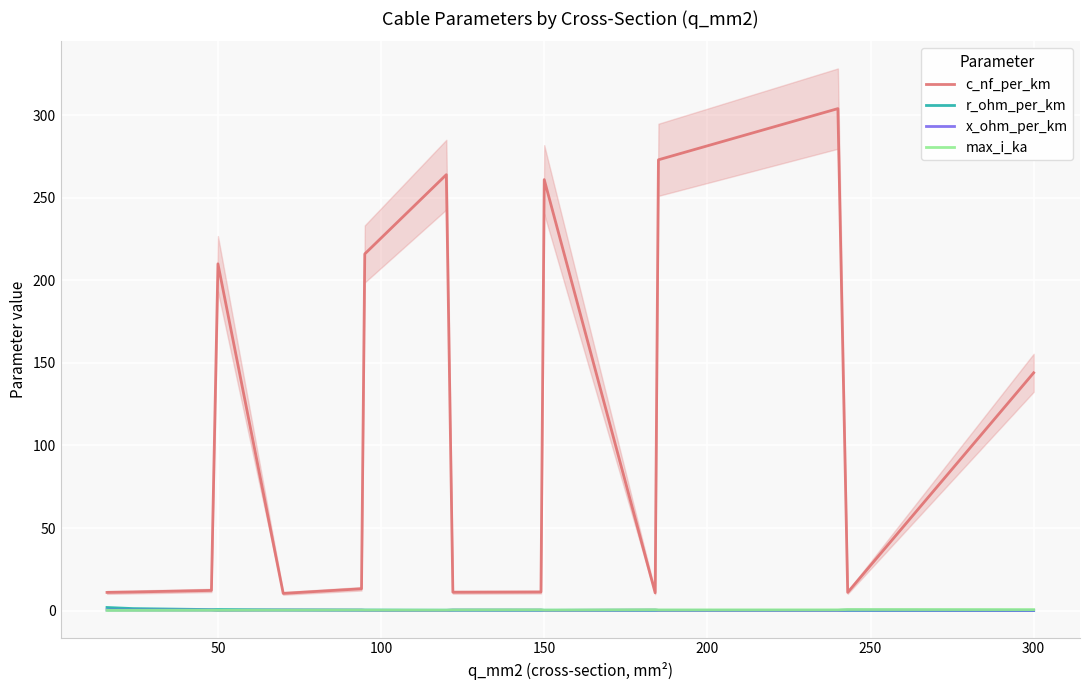

True or false: x_ohm_per_km and c_nf_per_km intersect in this chart.

False